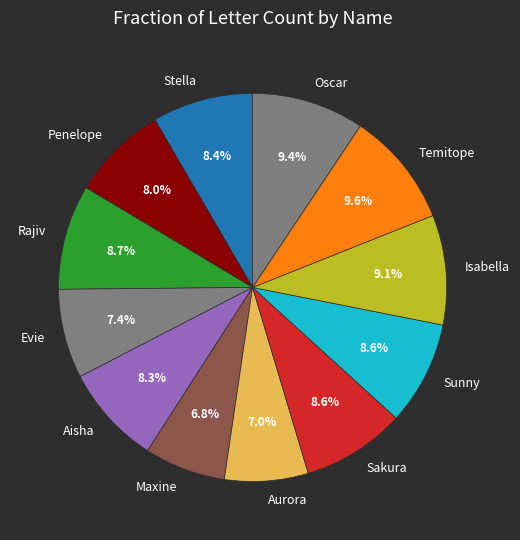

What portion of the pie excludes Oscar?

90.6%